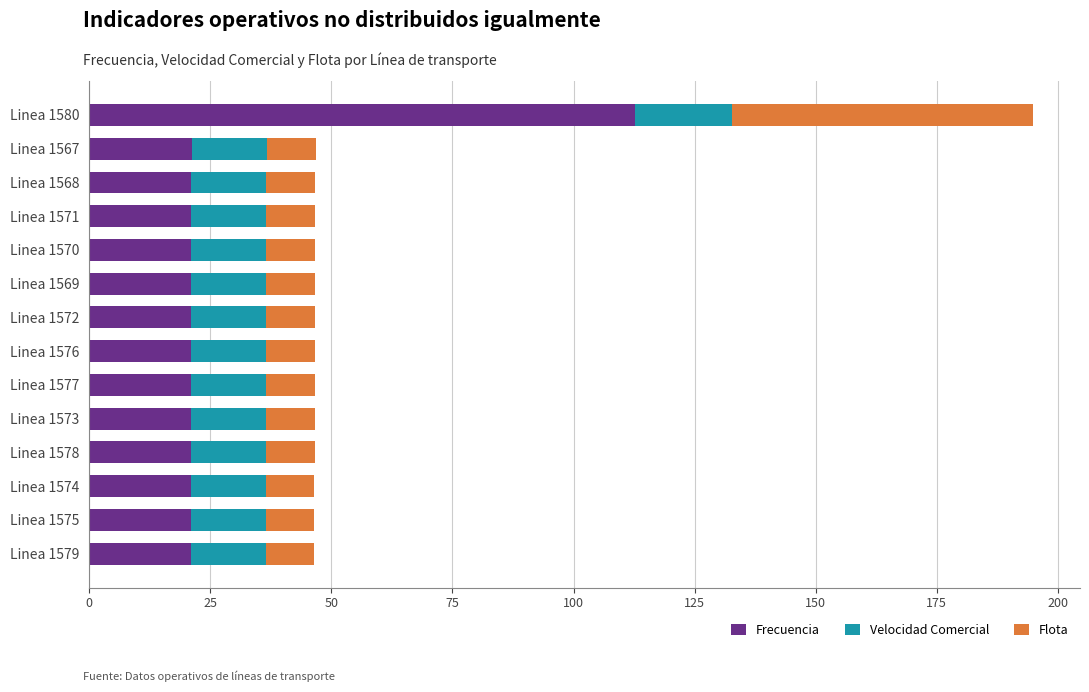

At which category is the sum across all series the highest?

Linea 1580